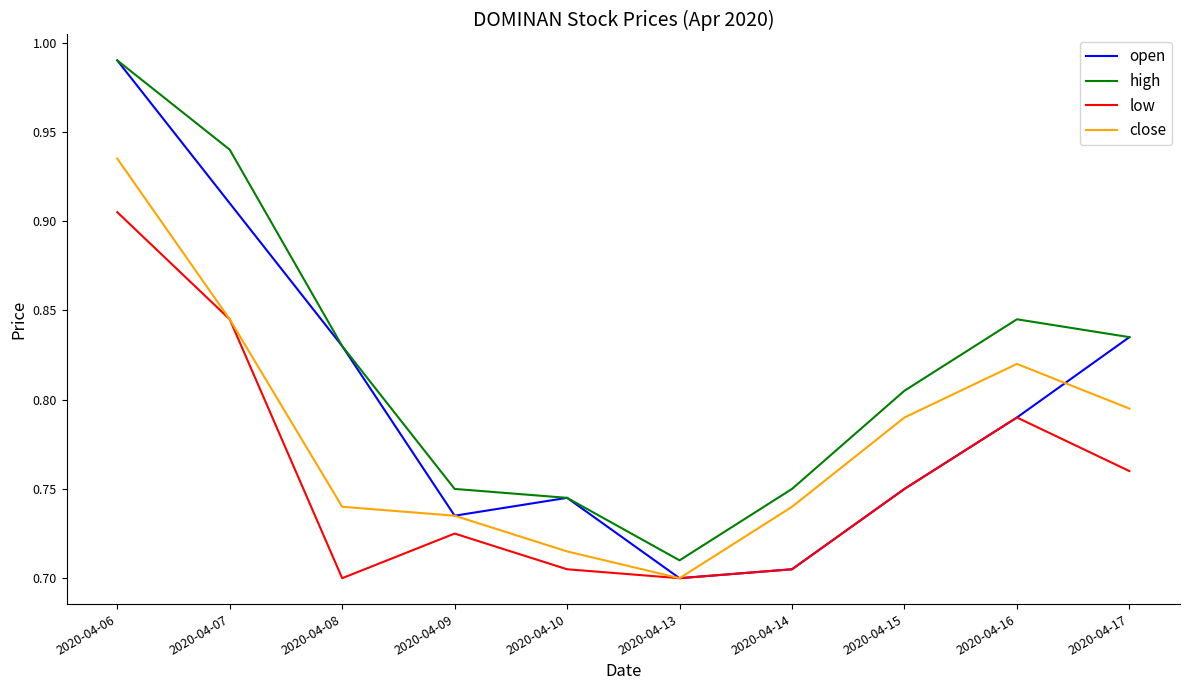

At which label does close reach its peak?

2020-04-06